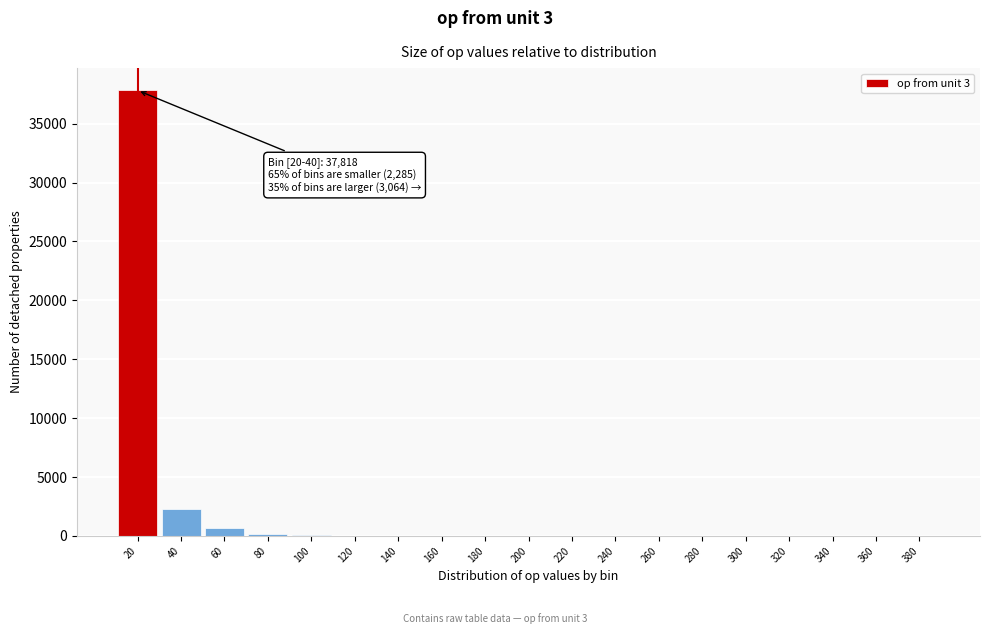

What is the greatest value displayed?

37818